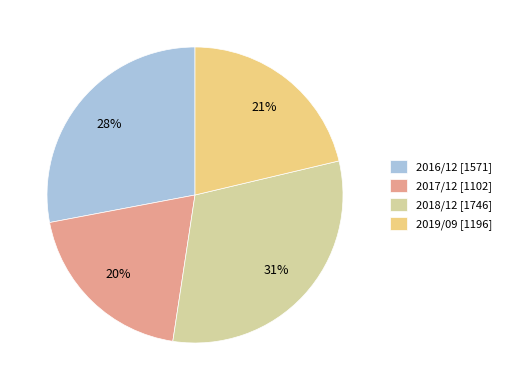

What is the ratio of the value at 2017/12 to the value at 2018/12?

0.6